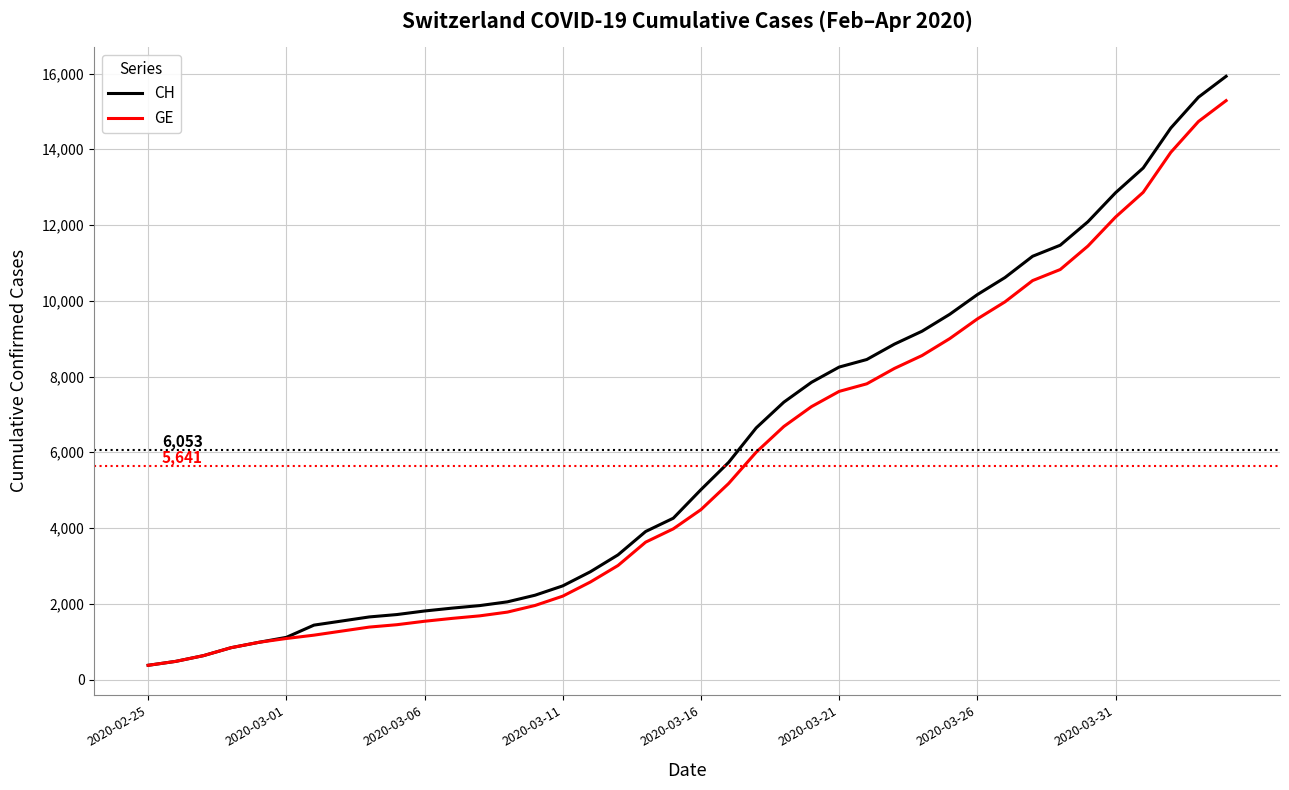

What is the minimum value for GE?

375